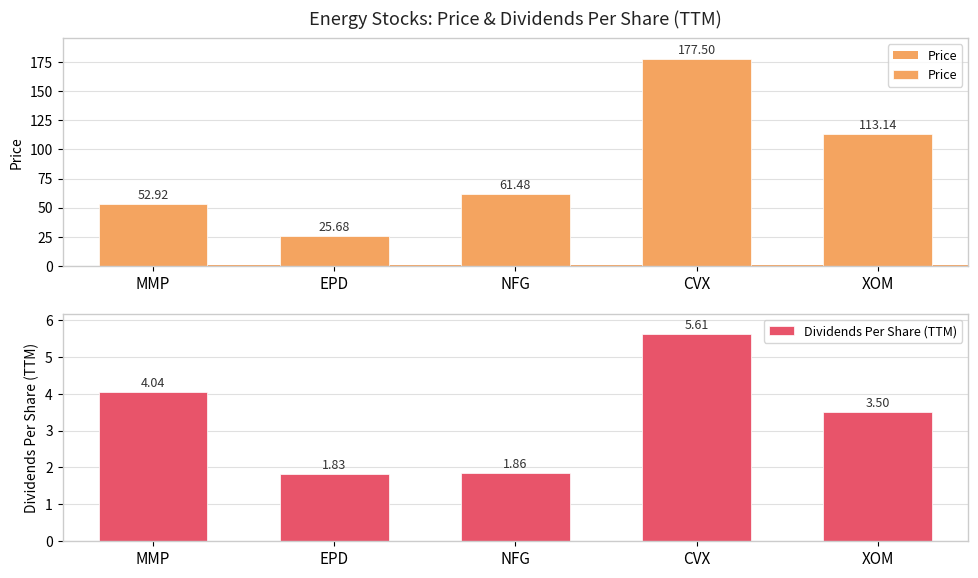

What is the difference between the maximum and minimum values in the Dividends Per Share (TTM) series?

3.8